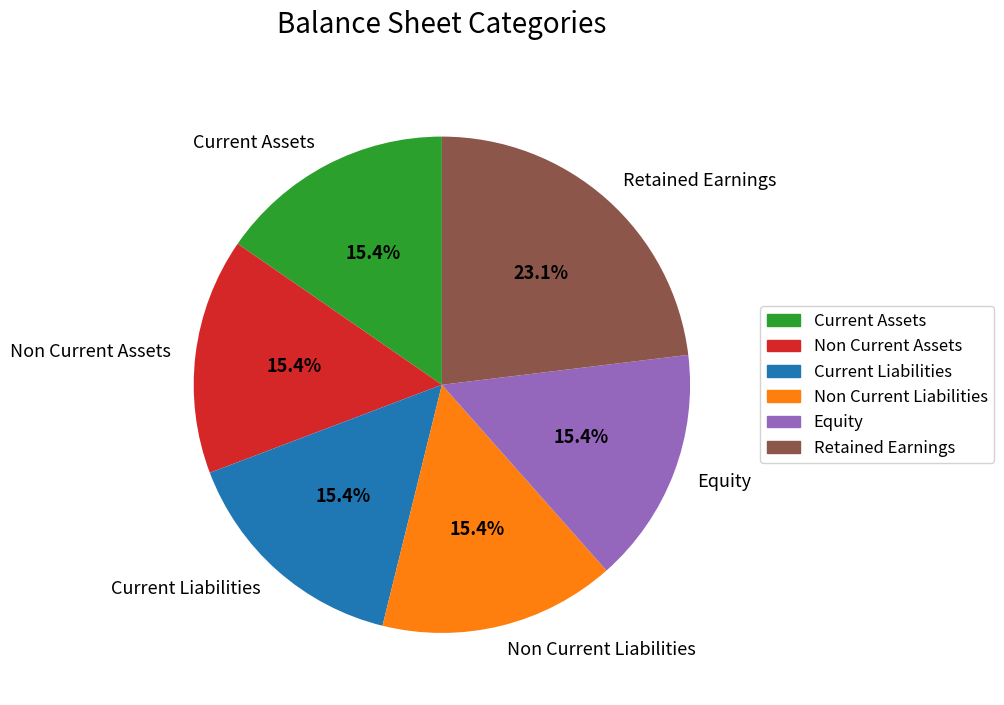

Which slice is the largest?

Retained Earnings